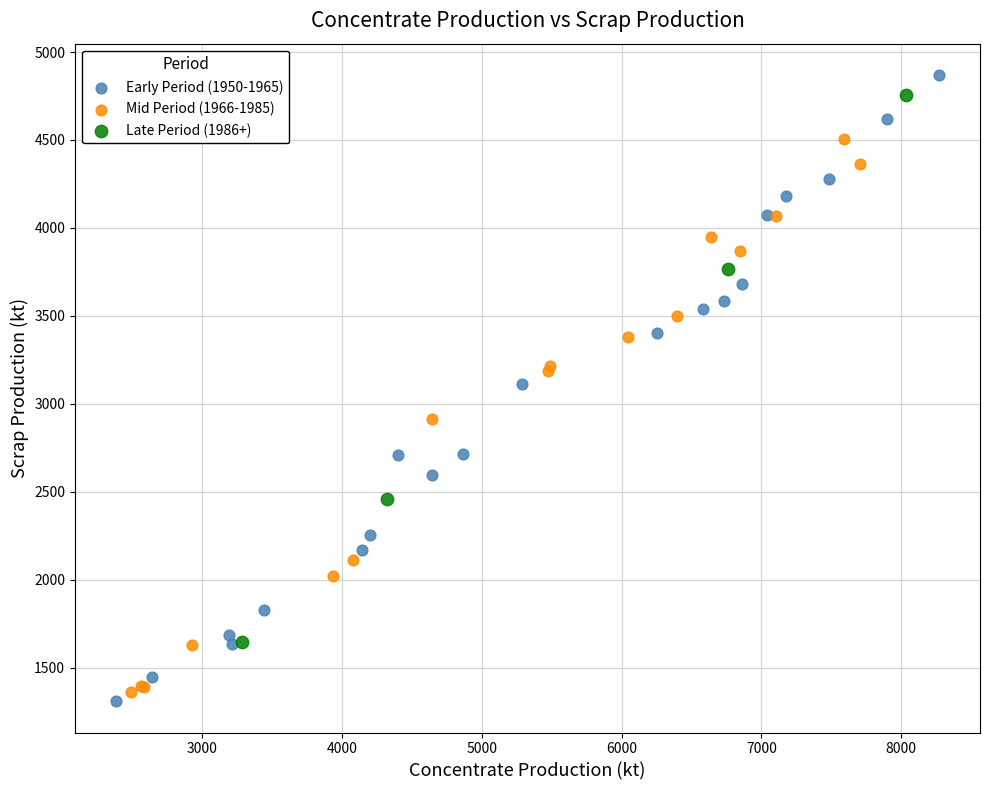

Which series has the widest spread of Y values?

Early Period (1950-1965)